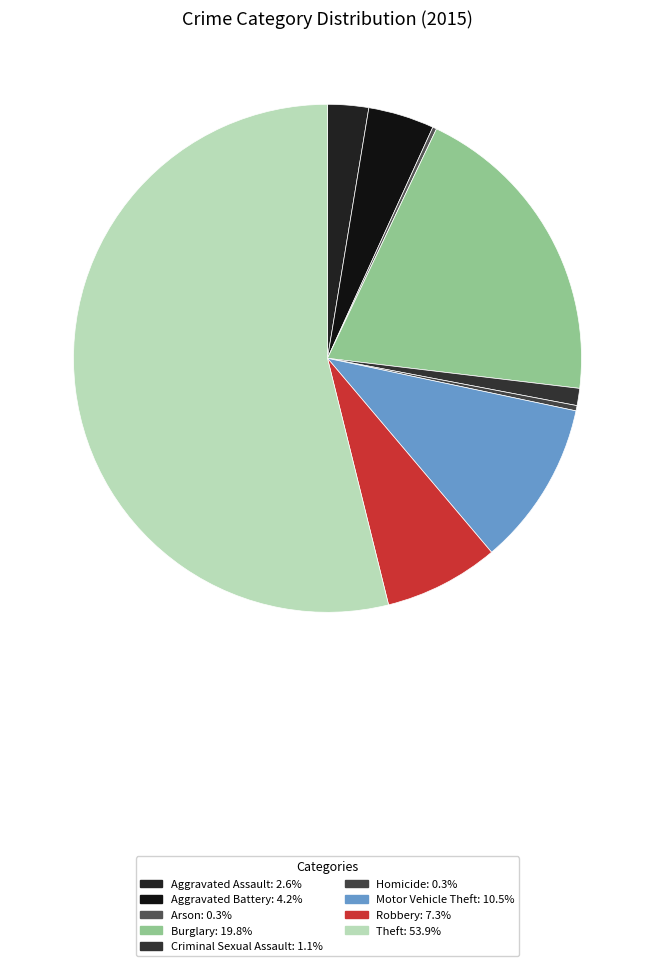

What is the total percentage of Aggravated Assault and Arson?

2.9%